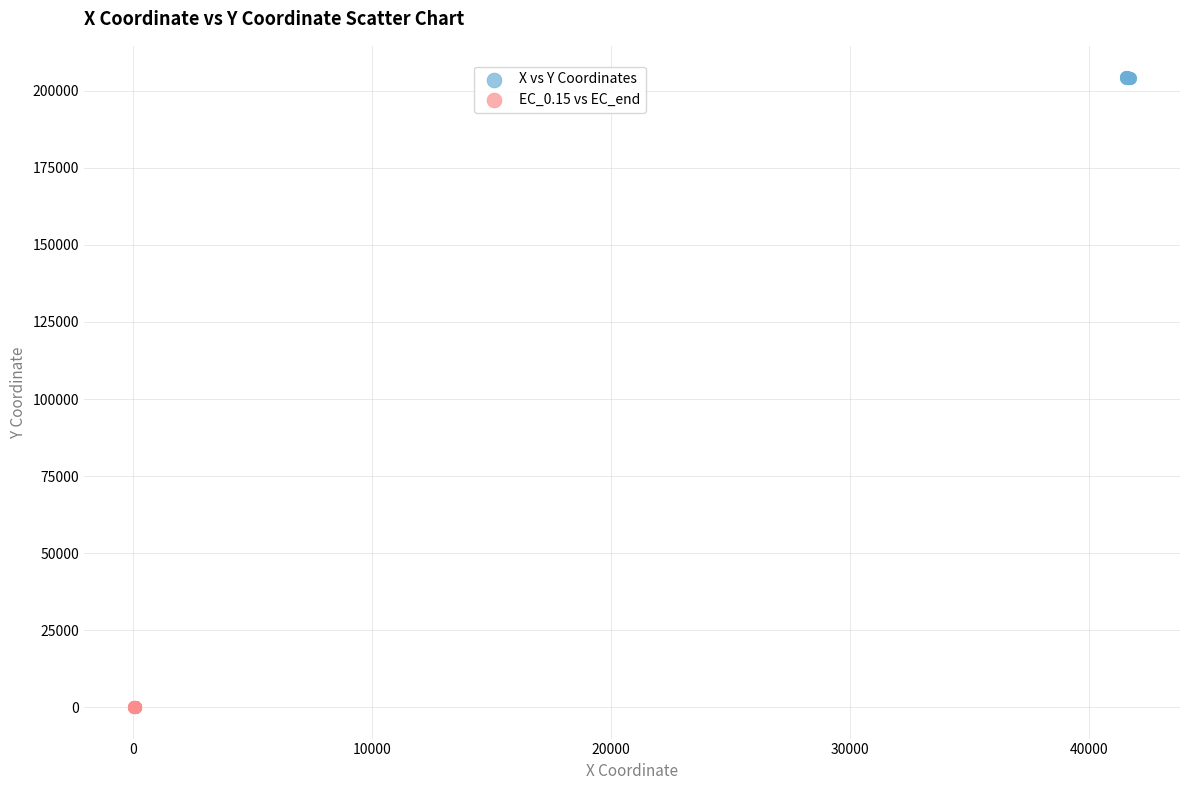

Which series contains the lowest Y value?

EC_0.15 vs EC_end